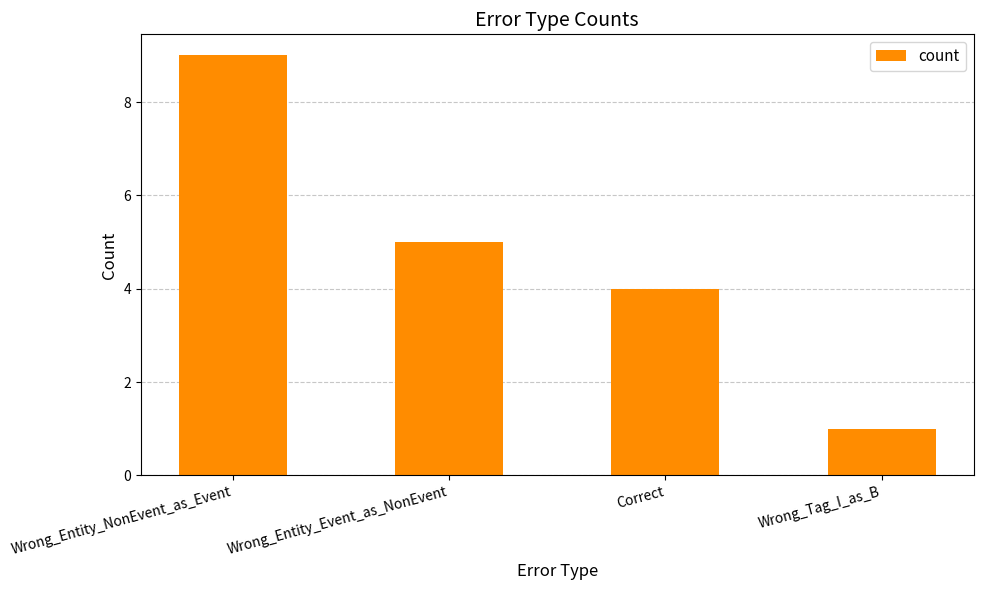

What is the approximate value at Correct?

4